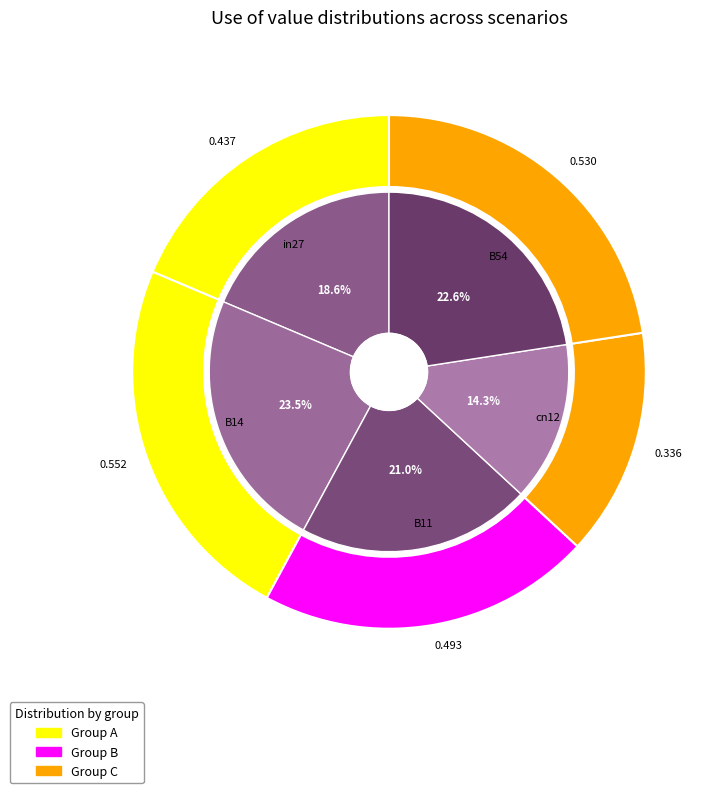

What percentage is the B54 slice, to the nearest percent?

23%